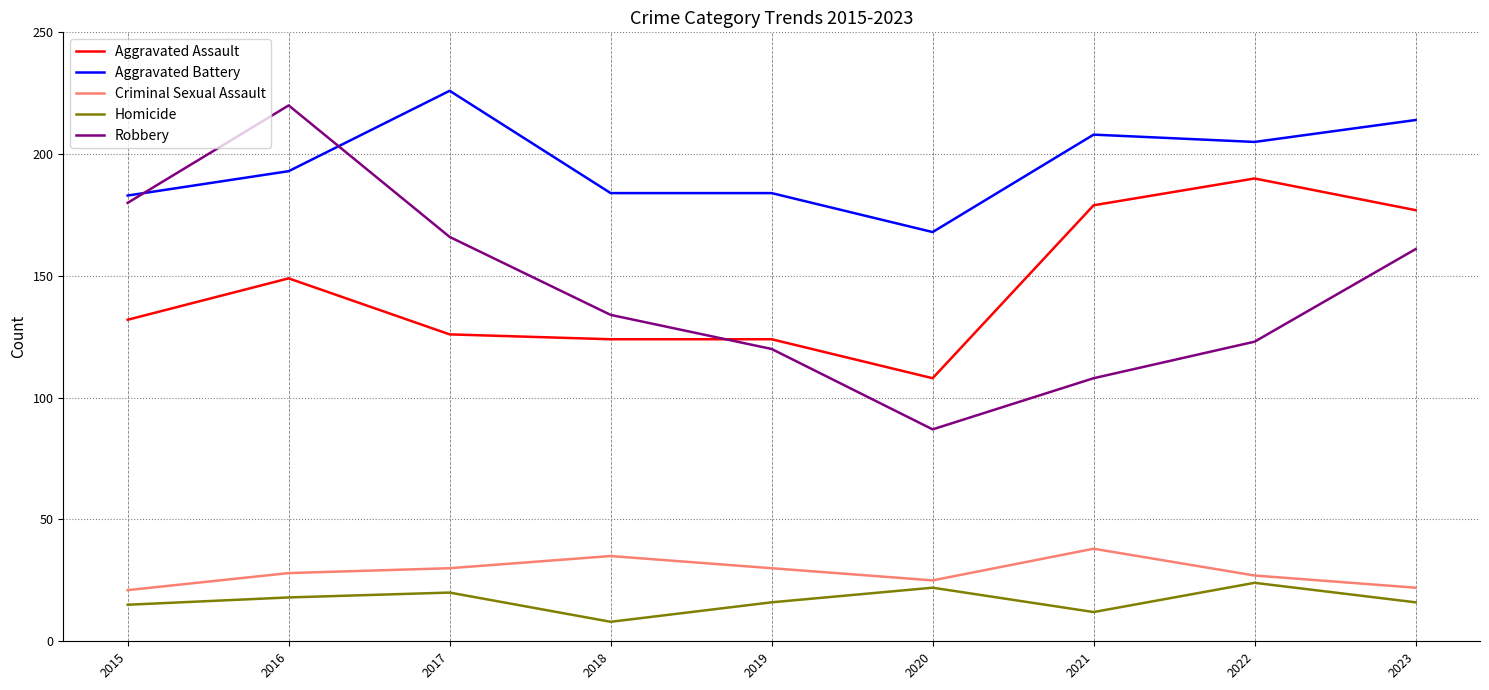

What is the difference between the second highest and second lowest values in the Robbery series?

72